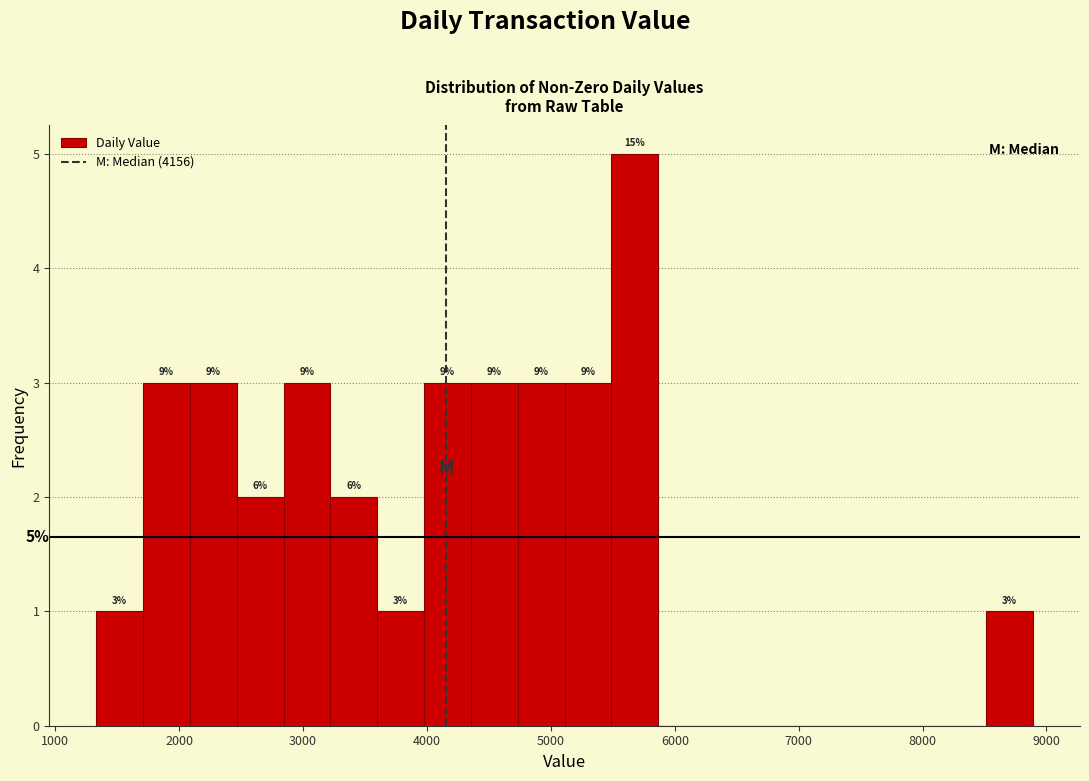

Read against the x-axis, roughly where is the centre of the tallest bar?

5700